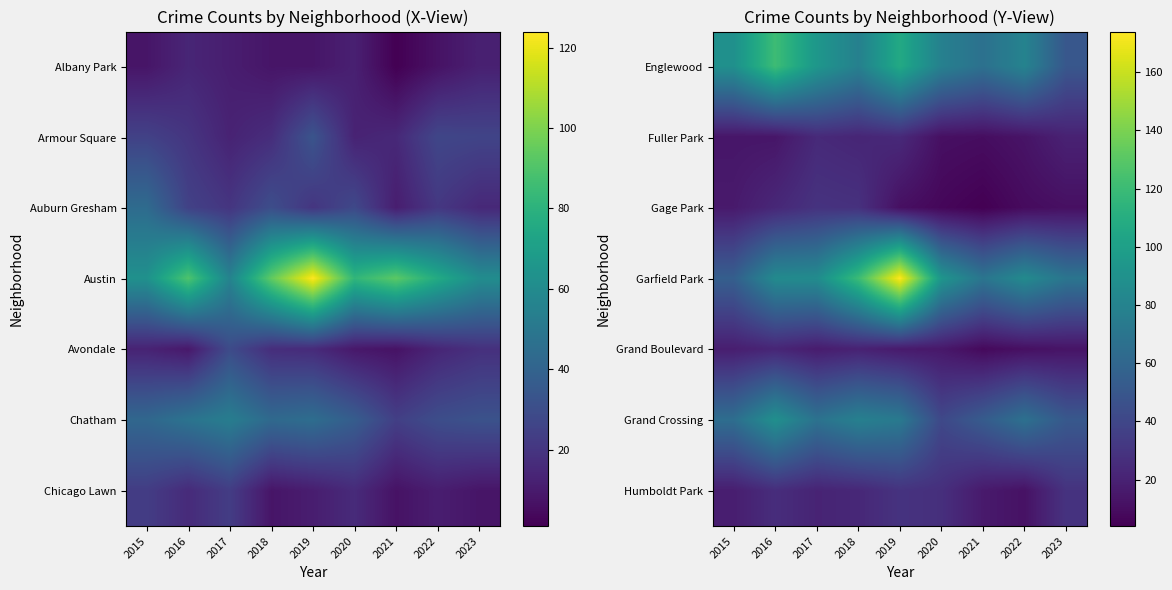

Reading right to left, list all the values displayed in this chart.

Englewood: 2023=50	2022=80	2021=67	2020=78	2019=107	2018=78	2017=94	2016=121	2015=89
Fuller Park: 2023=20	2022=13	2021=10	2020=11	2019=24	2018=22	2017=24	2016=14	2015=14
Gage Park: 2023=11	2022=9	2021=4	2020=7	2019=11	2018=28	2017=29	2016=23	2015=16
Garfield Park: 2023=70	2022=85	2021=70	2020=93	2019=174	2018=120	2017=86	2016=85	2015=55
Grand Boulevard: 2023=13	2022=11	2021=8	2020=15	2019=16	2018=20	2017=17	2016=22	2015=18
Grand Crossing: 2023=51	2022=67	2021=53	2020=41	2019=73	2018=78	2017=68	2016=89	2015=65
Humboldt Park: 2023=29	2022=12	2021=16	2020=27	2019=29	2018=23	2017=21	2016=26	2015=18